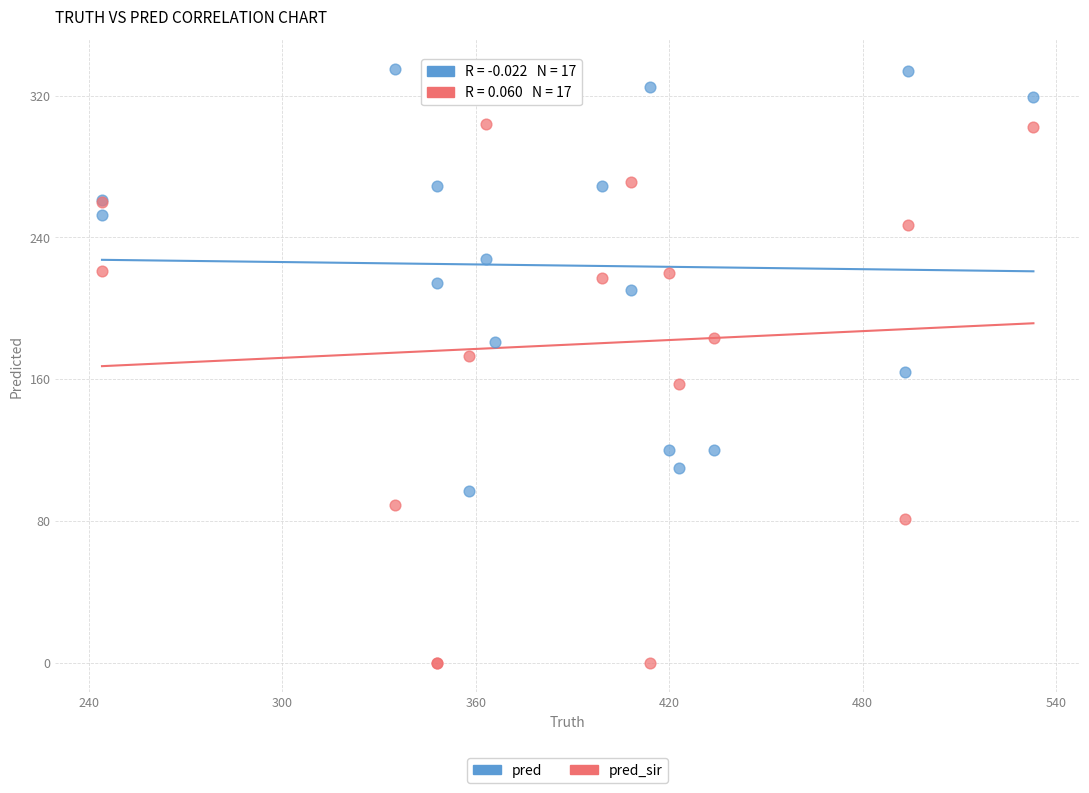

What is the X range (max minus min) for the scatter plot?

289.0